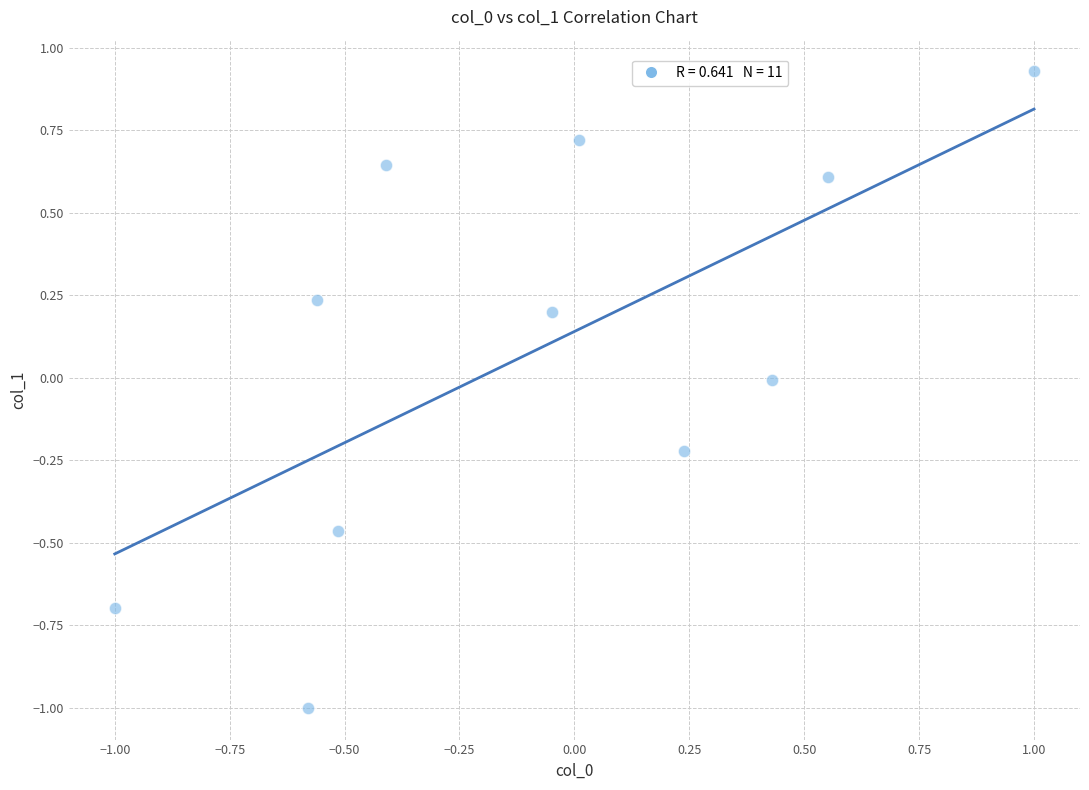

What is the range of Y values (max minus min)?

1.9